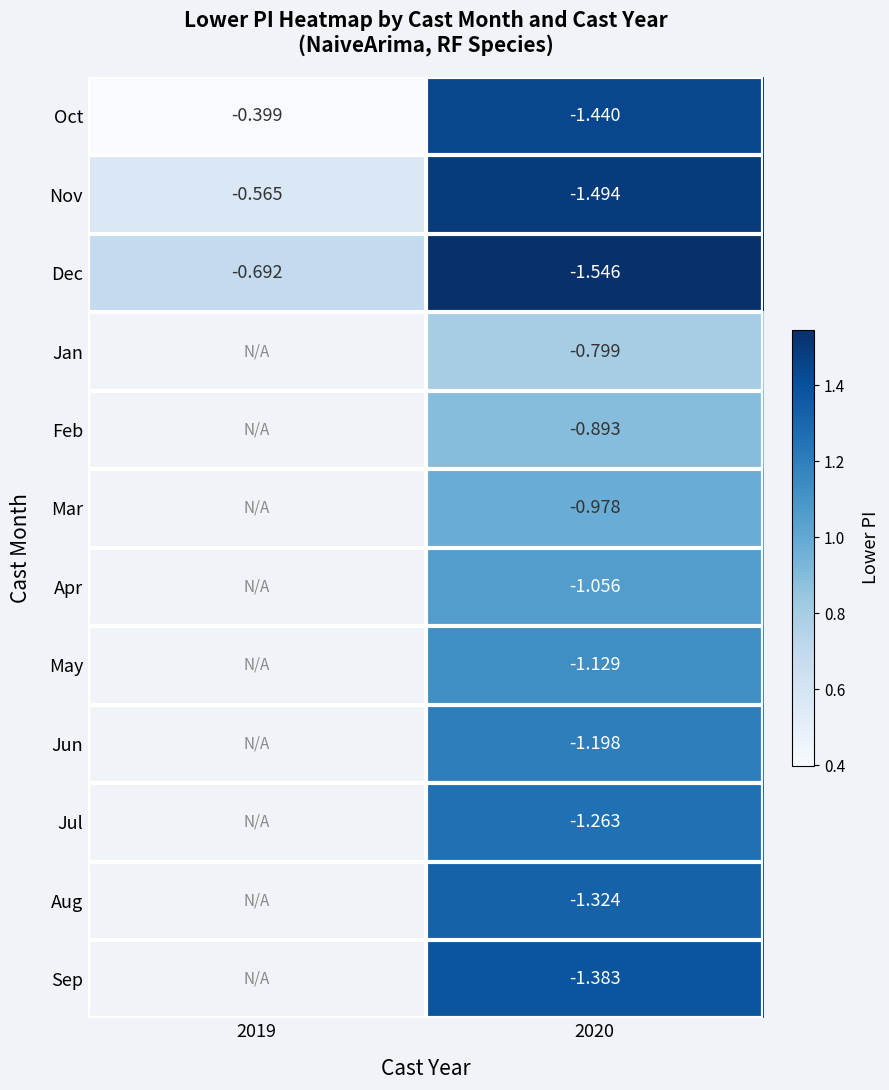

Rank the series at 2020 from lowest to highest value.

Dec, Nov, Oct, Sep, Aug, Jul, Jun, May, Apr, Mar, Feb, Jan